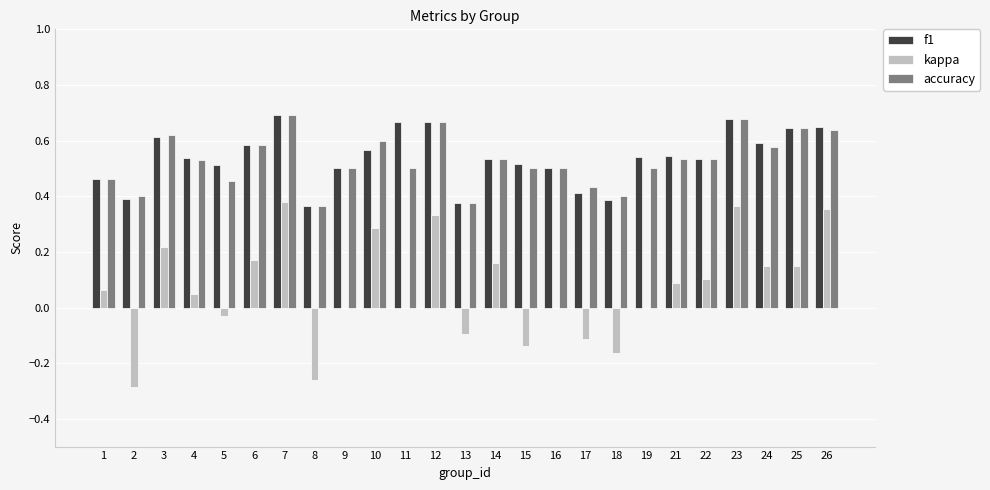

What is the total value across all series at 5?

0.9